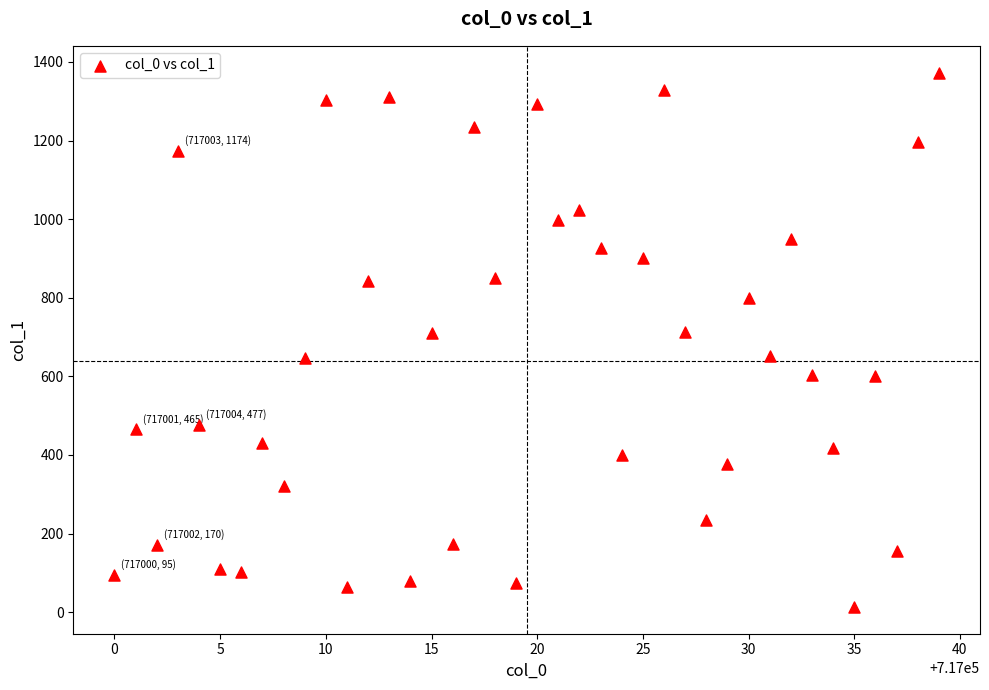

What is the range of Y values (max minus min)?

1360